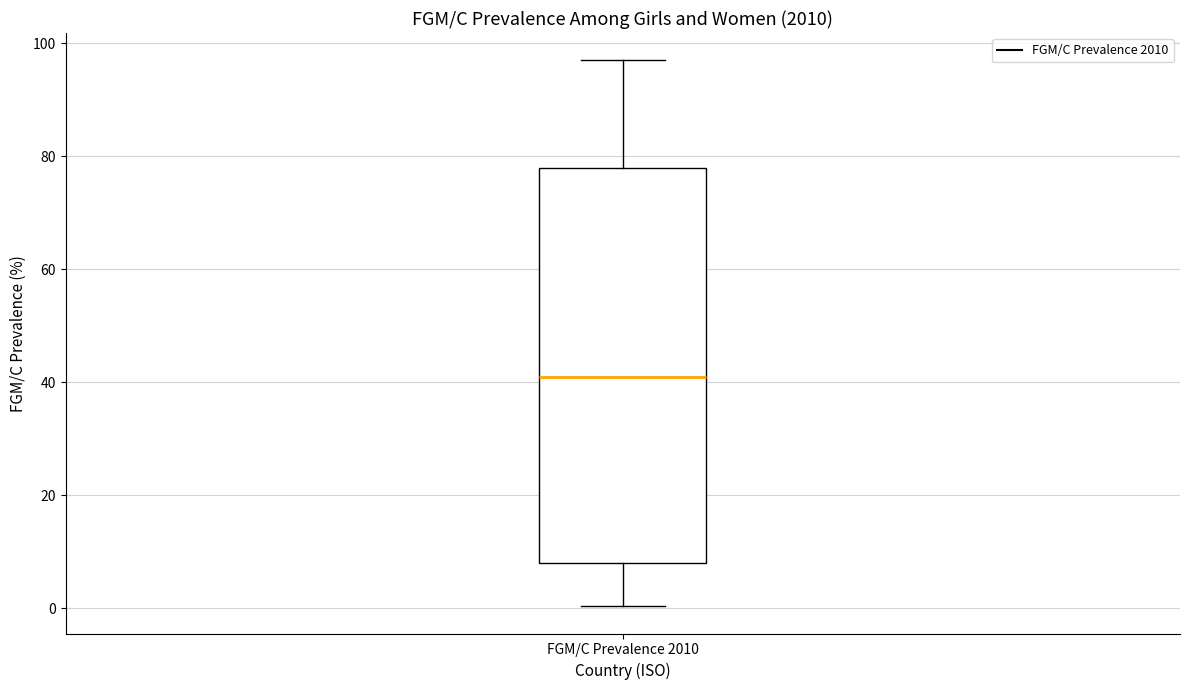

Transcribe this box plot: give where the median line is, the range the box spans, and where the two whiskers end, as read against the y-axis. The values are not printed on the chart, so give them approximately, as read against the axis.

median 42, box 8 to 78, whiskers 0 to 98